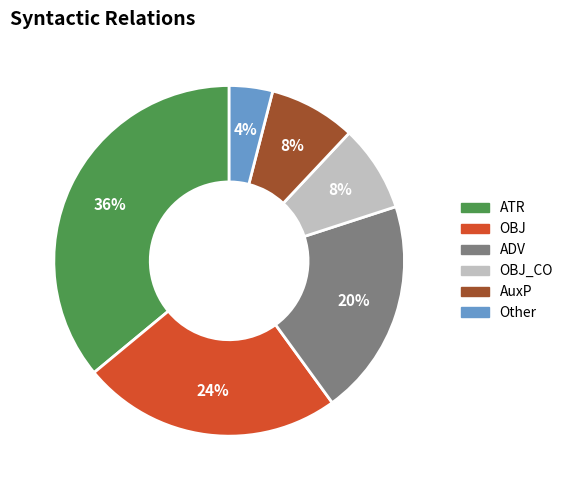

Is there a majority slice in this chart?

No